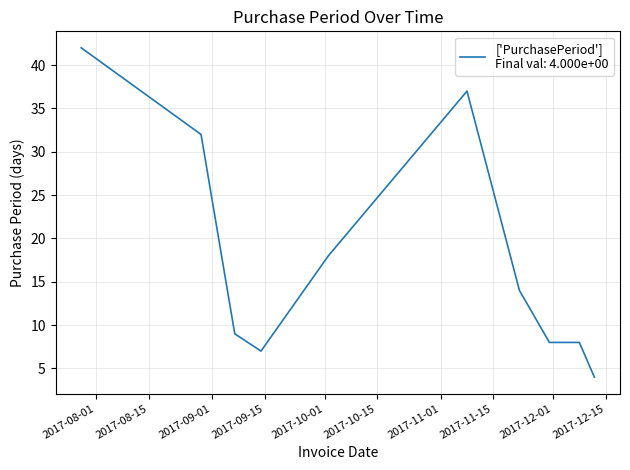

What is the difference between the maximum and minimum values?

38